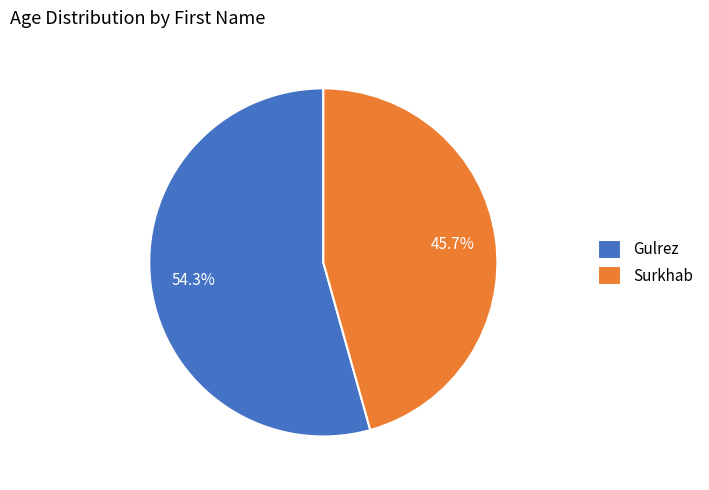

The Gulrez slice represents 54% of the pie. True or false?

True